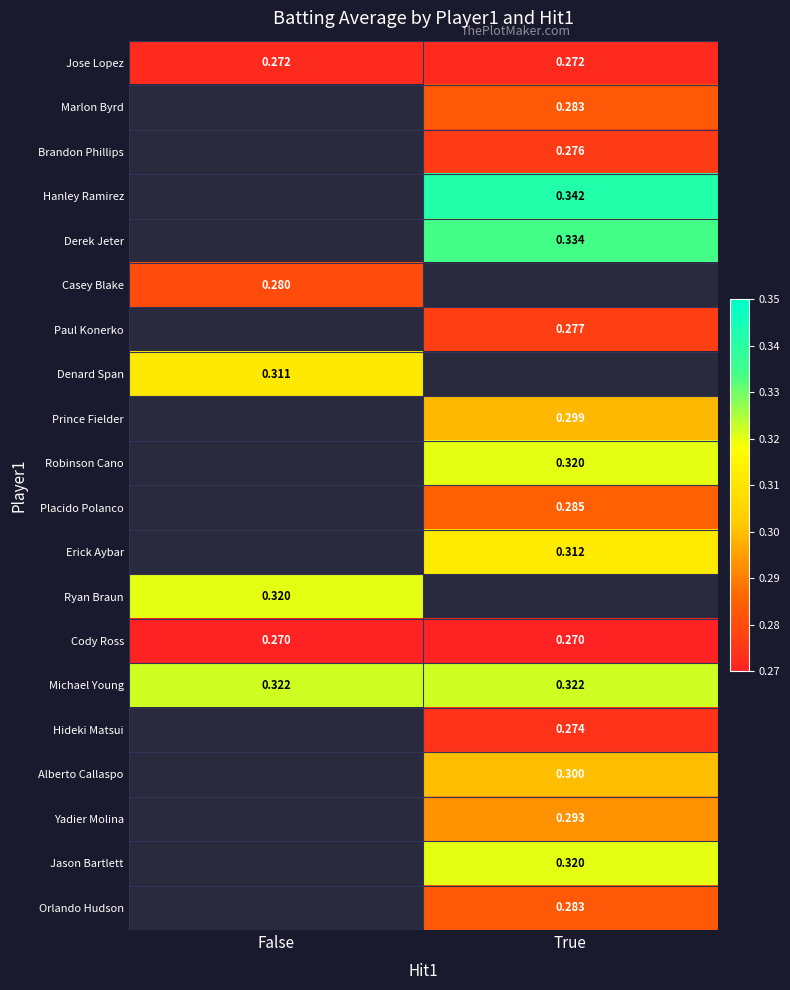

How many distinct data groups are displayed?

20